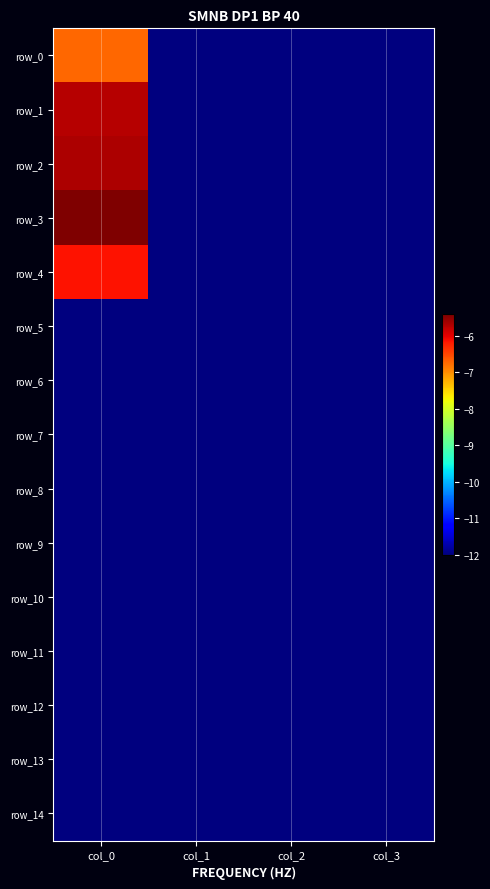

Count the number of data series in this chart.

15